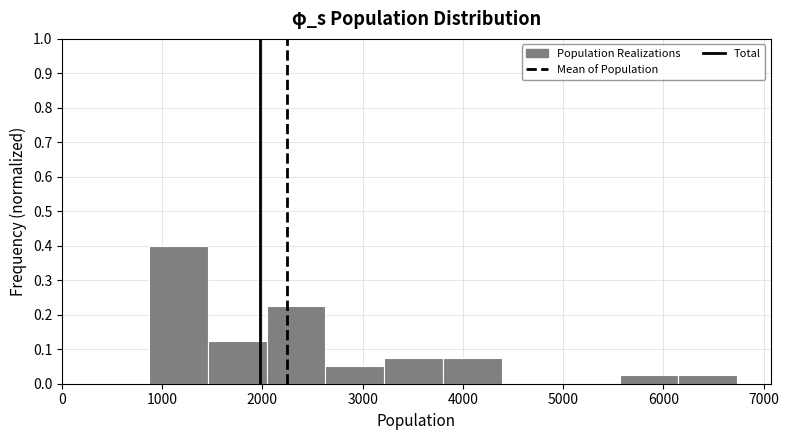

Which range on the x-axis has the tallest bar?

900 to 1500